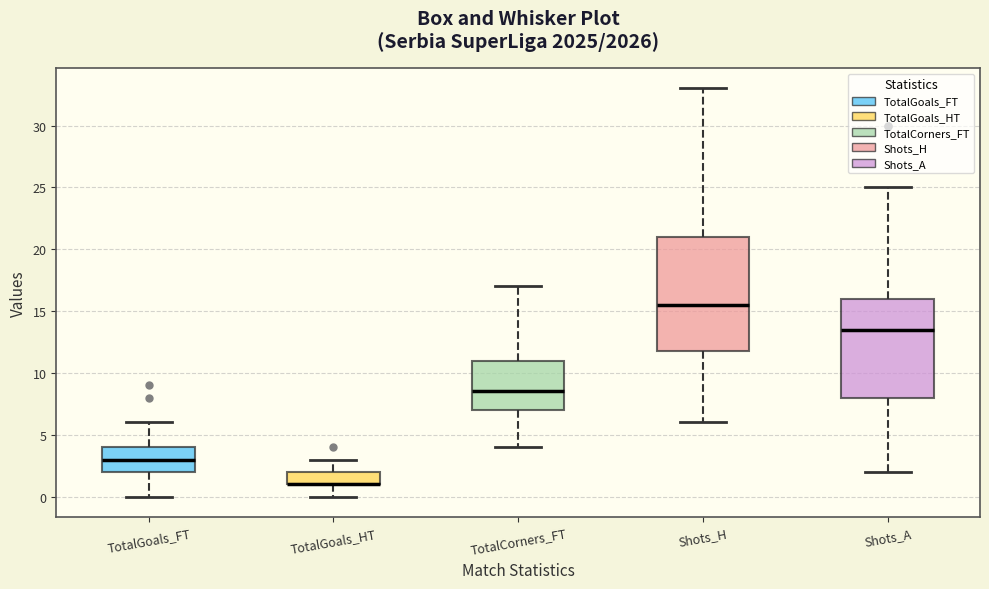

Reading left to right, transcribe this box plot: for each box, give where its median line is, the range the box spans, and where its two whiskers end, as read against the y-axis. The values are not printed on the chart, so give them approximately, as read against the axis.

TotalGoals_FT: median 3.0, box 2.0 to 4.0, whiskers 0.0 to 6.0
TotalGoals_HT: median 1.0 (drawn on the box's lower edge), box 1.0 to 2.0, whiskers 0.0 to 3.0
TotalCorners_FT: median 8.5, box 7.0 to 11.0, whiskers 4.0 to 17.0
Shots_H: median 15.5, box 12.0 to 21.0, whiskers 6.0 to 33.0
Shots_A: median 13.5, box 8.0 to 16.0, whiskers 2.0 to 25.0